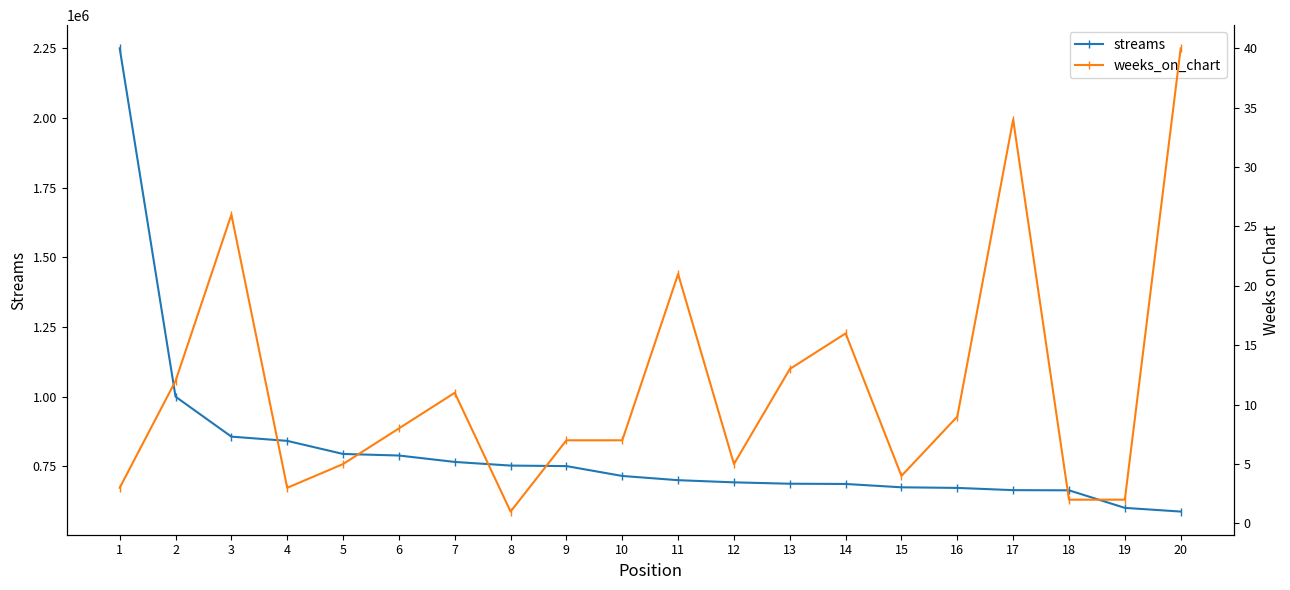

What is the average value of the weeks_on_chart series?

11